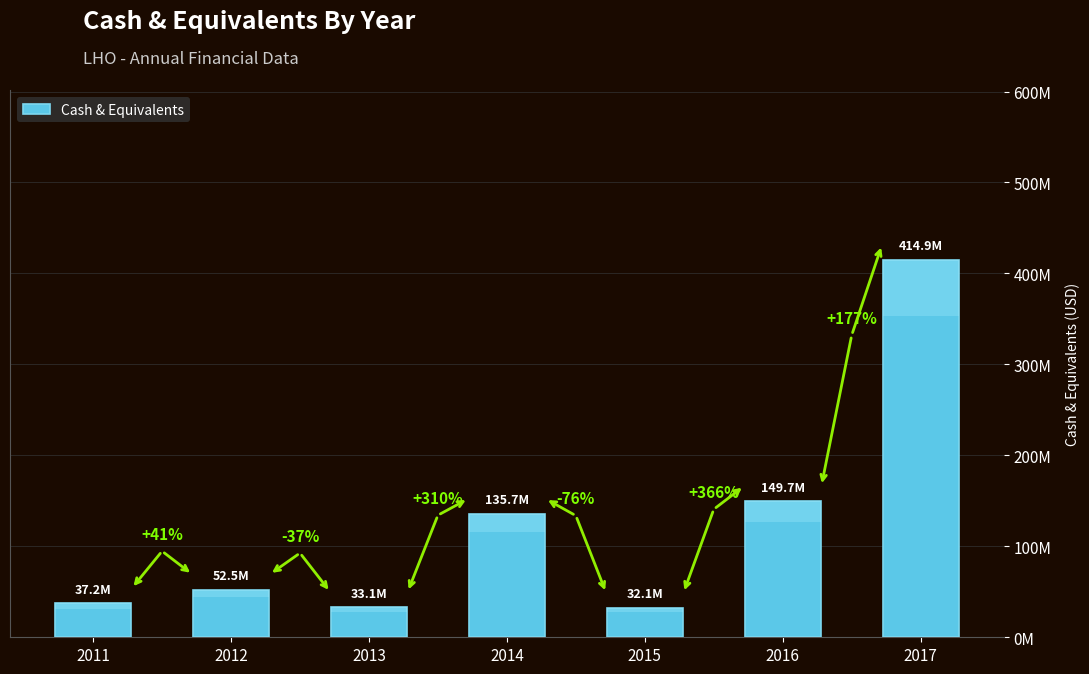

How many distinct data groups are displayed?

1